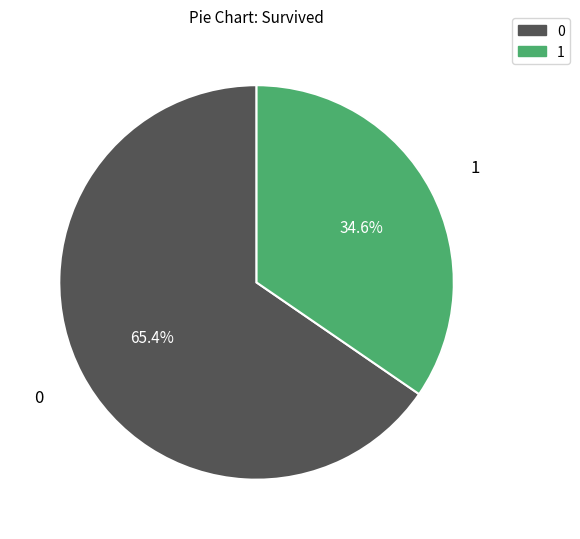

Is there a majority slice in this chart?

Yes